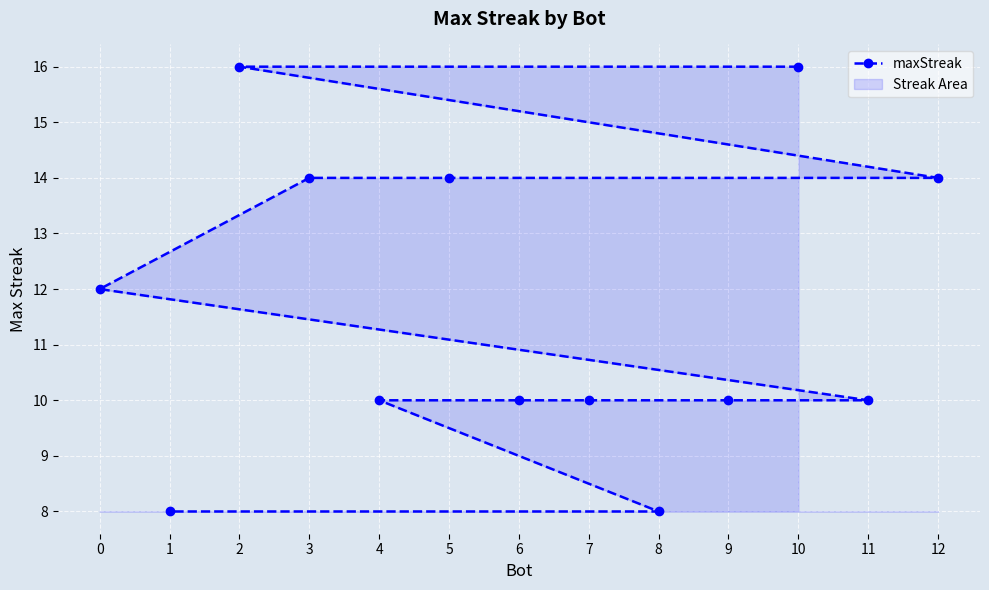

List the labels in order of value, largest first.

10, 2, 12, 5, 3, 0, 11, 9, 7, 6, 4, 8, 1